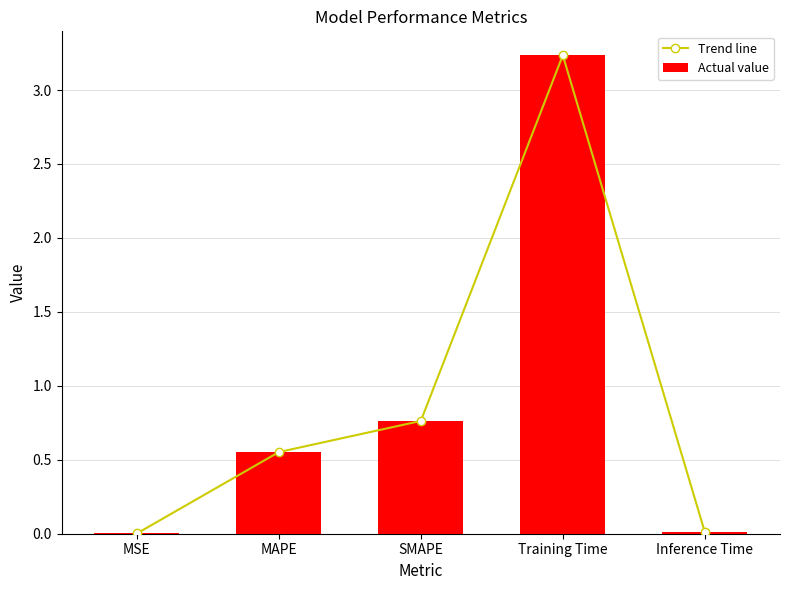

What is the difference between the second highest and minimum values in the Trend line series?

0.8